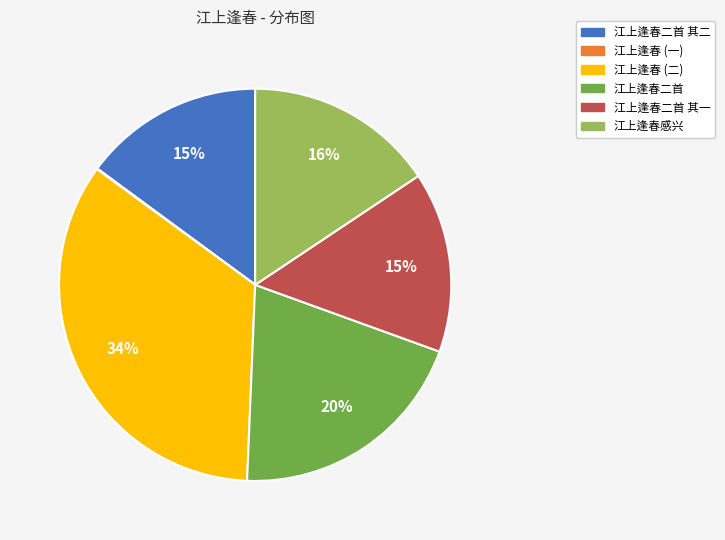

Is there a majority slice in this chart?

No